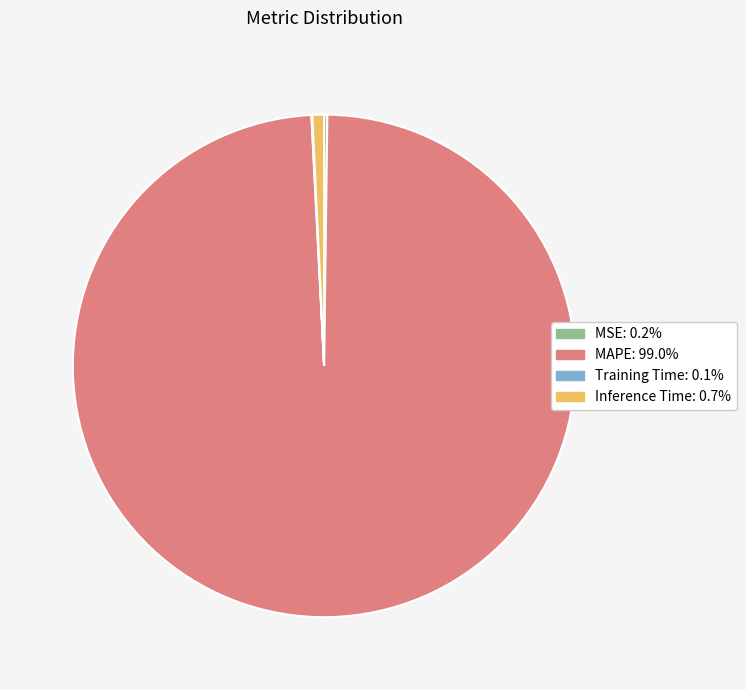

What is the largest slice in the pie chart?

MAPE